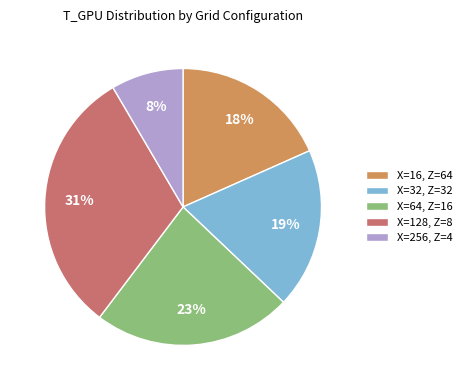

Is the sum of X=64, Z=16 and X=128, Z=8 greater than half?

Yes